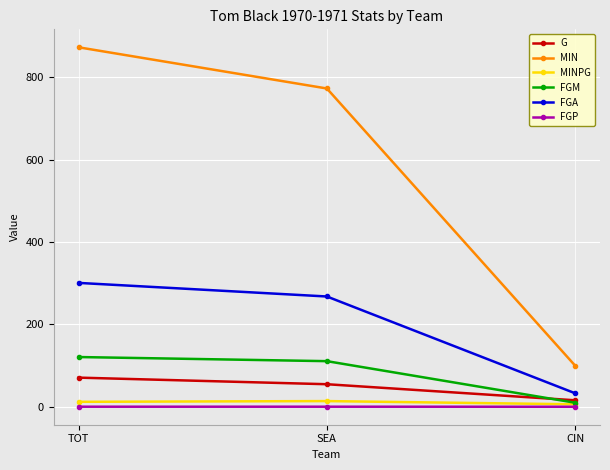

Is it true that MIN equals 170.2 at CIN?

False